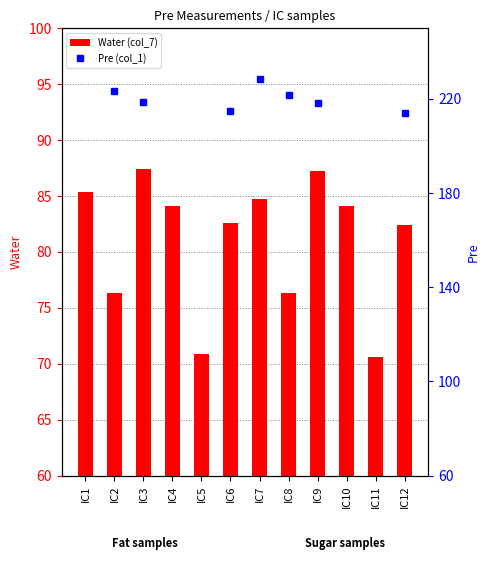

What is the maximum value shown in the chart?

228.6